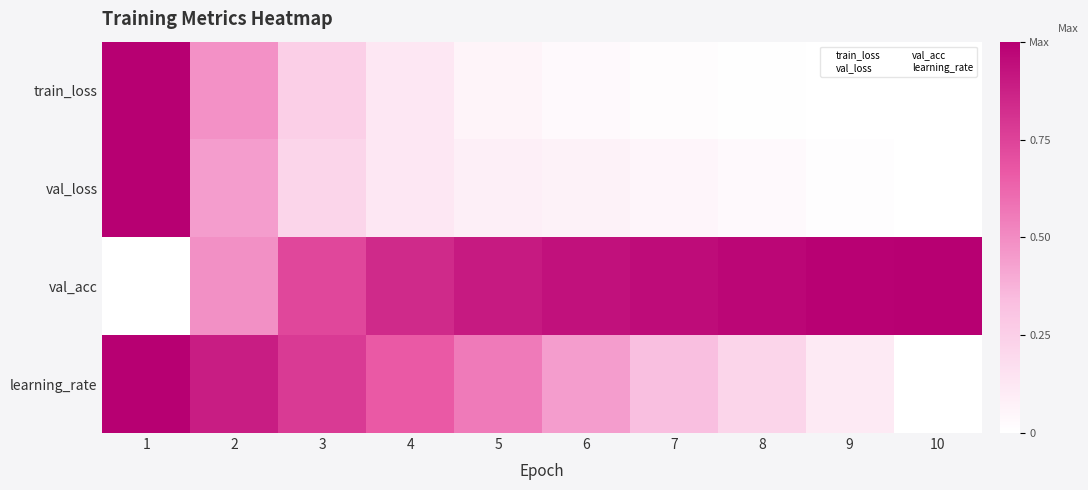

Rank the series by their maximum value, from highest to lowest.

train_loss, val_loss, val_acc, learning_rate